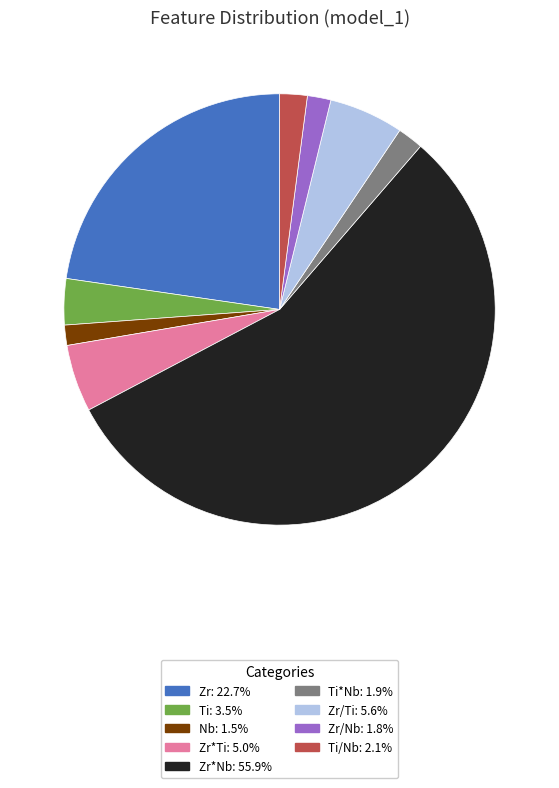

Is there any slice that represents more than half of the pie?

Yes